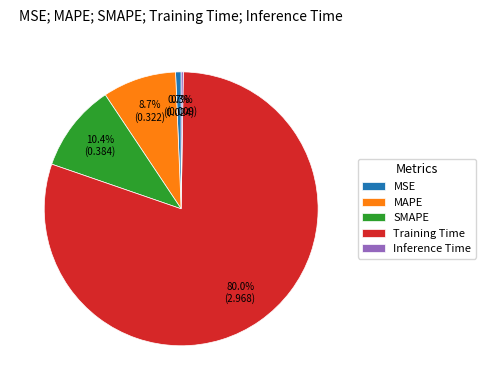

To the nearest percent, what is the combined percentage of MSE and Training Time?

81%